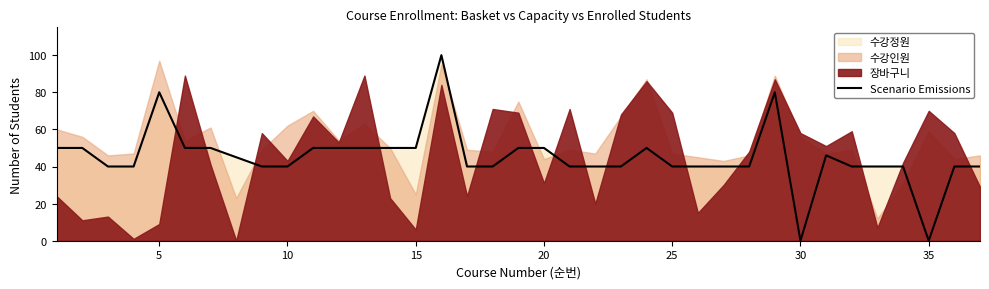

What is the difference between the second highest and minimum values?

80